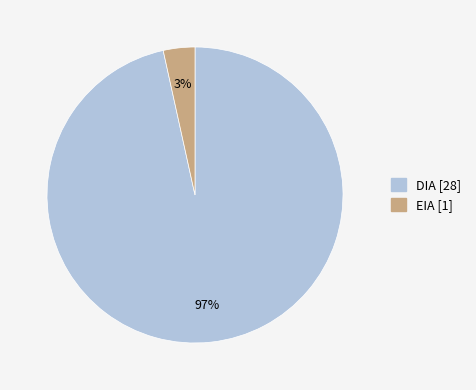

Combined, do DIA and EIA account for over 50%?

Yes